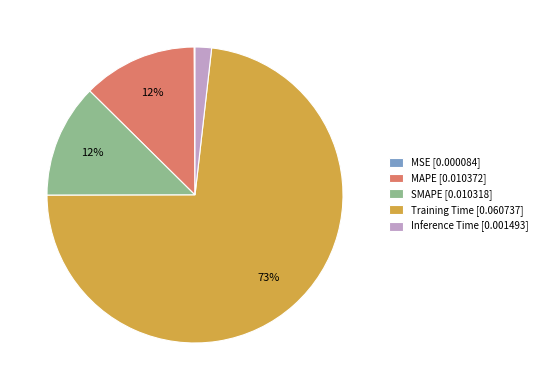

Which slice represents more than half of the pie?

Training Time